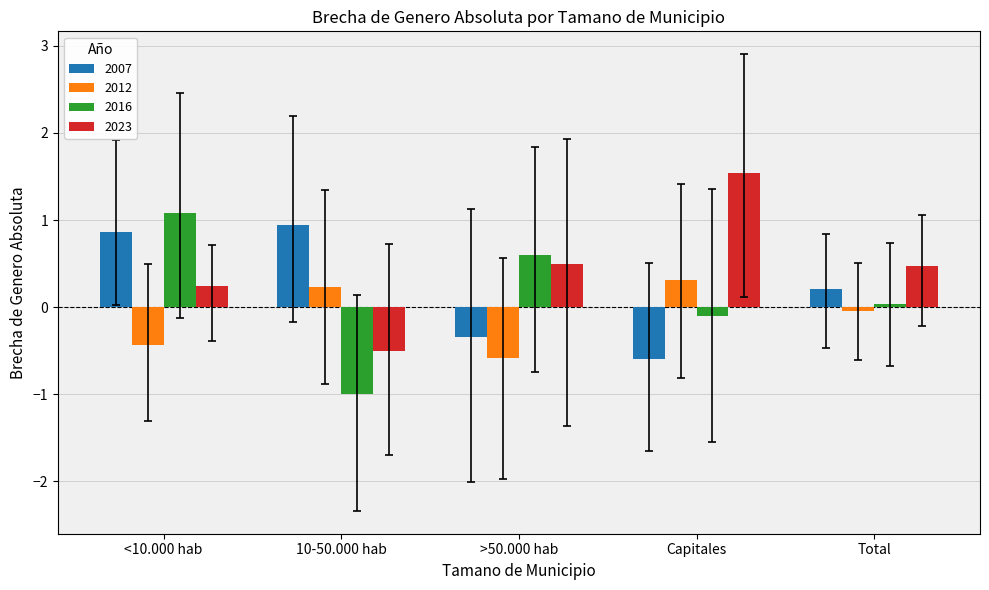

Is the value of 2016 at >50.000 hab greater than the value of 2007 at <10.000 hab?

No